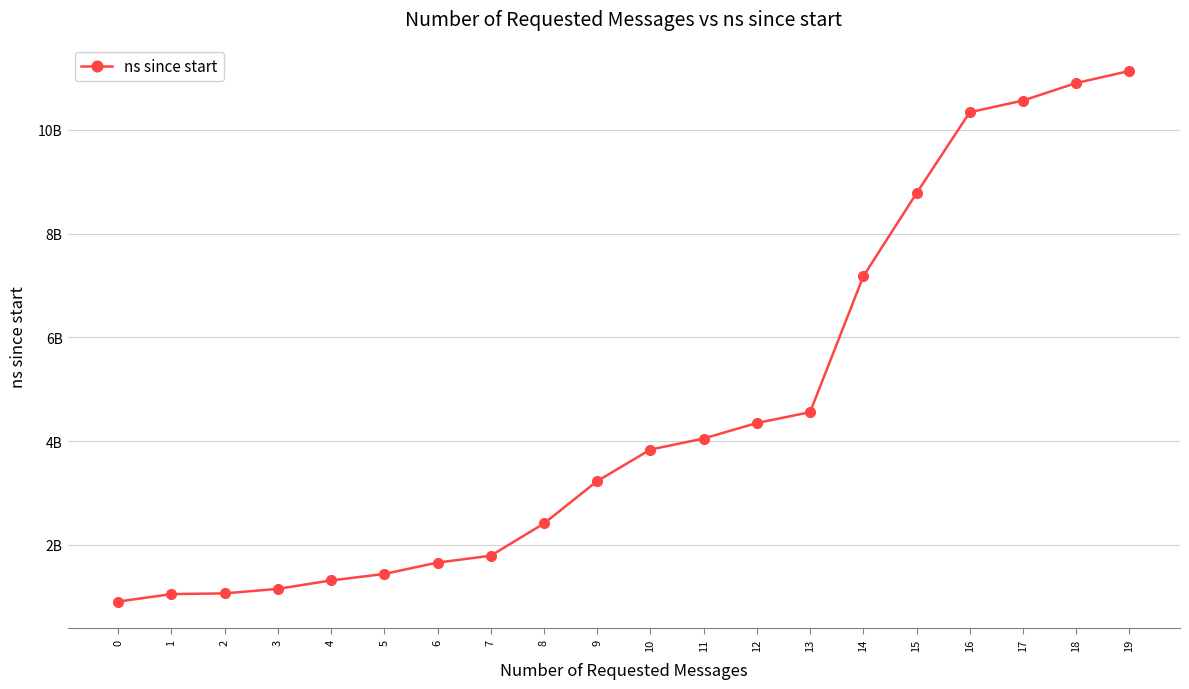

What is the greatest value displayed?

11133122700